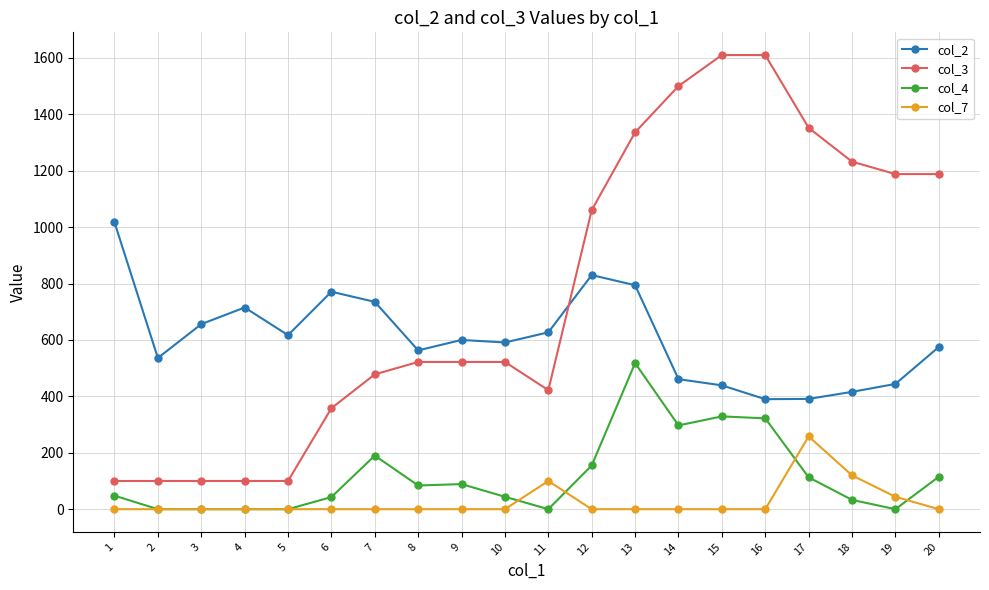

List the series in order of their peak value, lowest first.

col_7, col_4, col_2, col_3